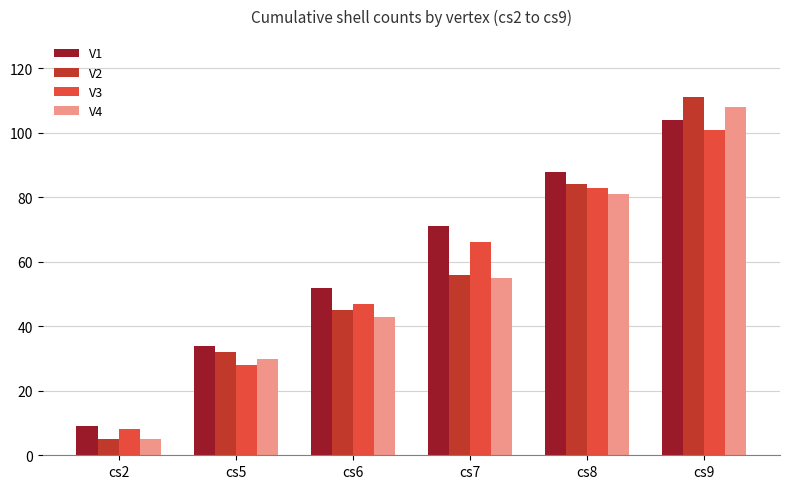

List the series in order of their peak value, highest first.

V2, V4, V1, V3